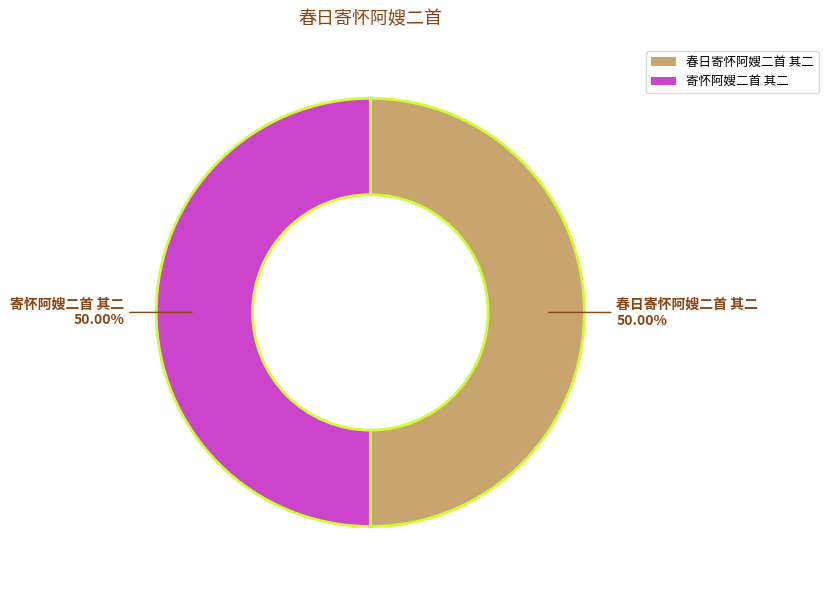

The 寄怀阿嫂二首 其二 slice represents 42% of the pie. True or false?

False